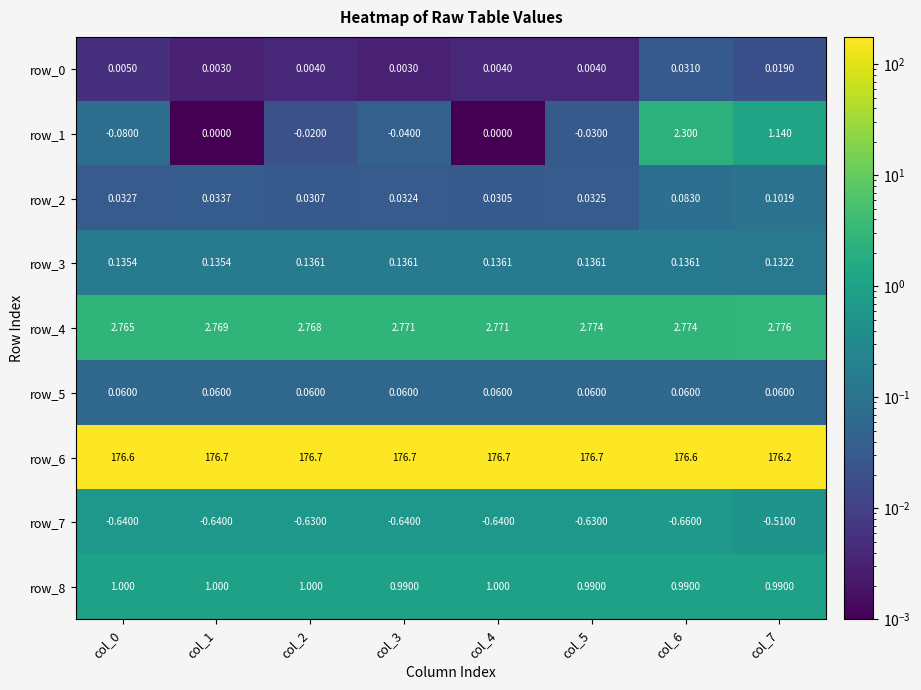

Count the number of categories in the chart.

8